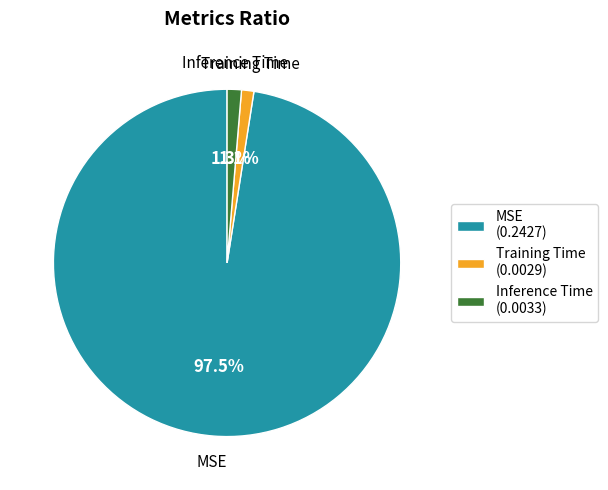

Is Training Time (0.0029) the majority of the pie?

No